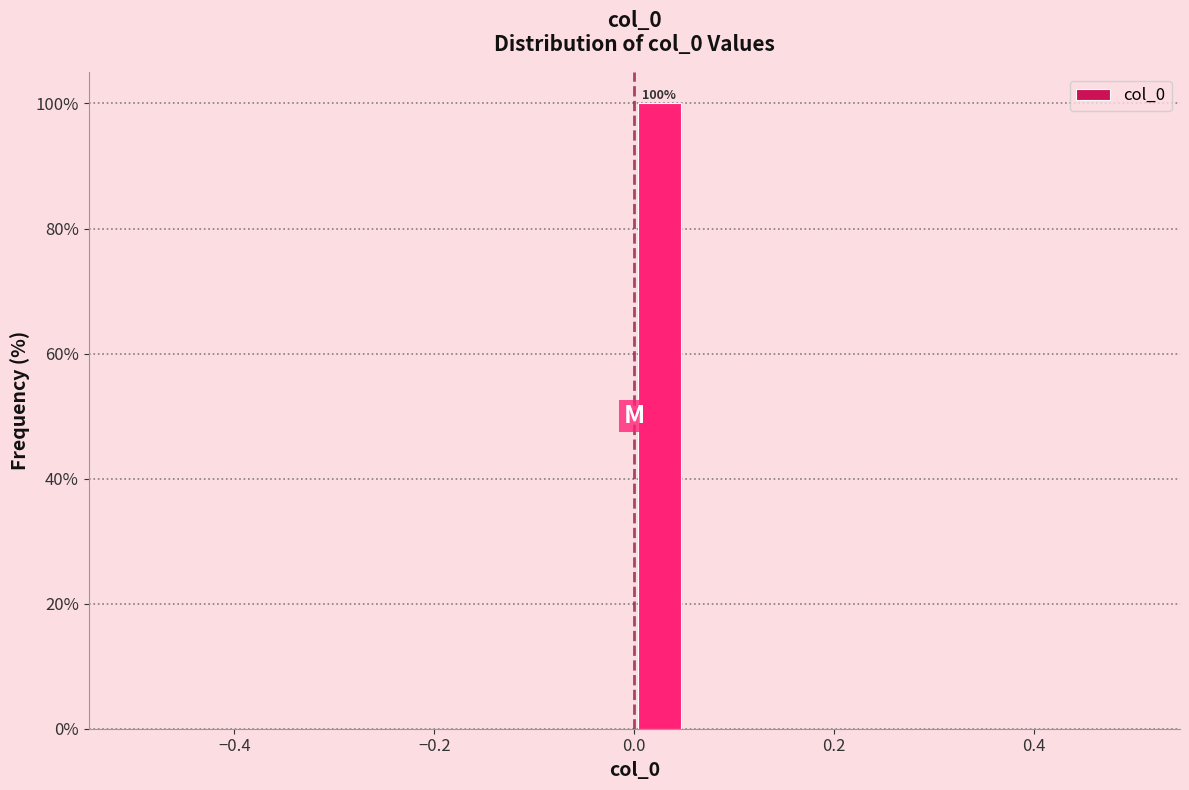

Around what value on the x-axis is the tallest bar? Give the approximate position of its centre, as read against the axis.

0.02